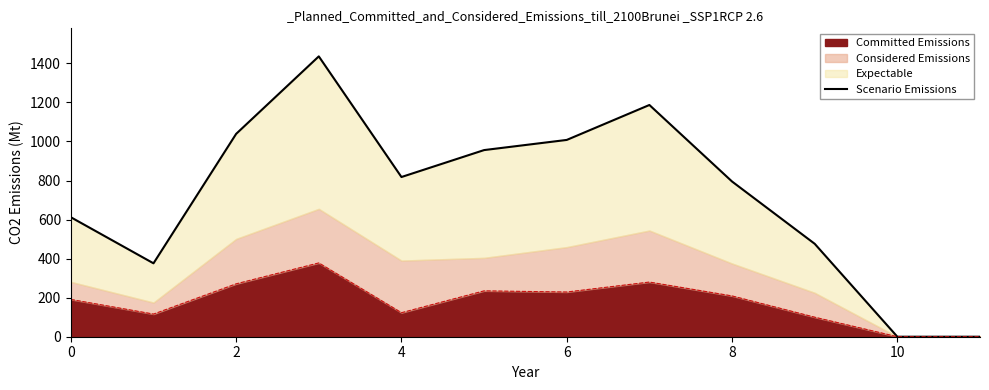

What is the highest value of the Committed Emissions series?

378